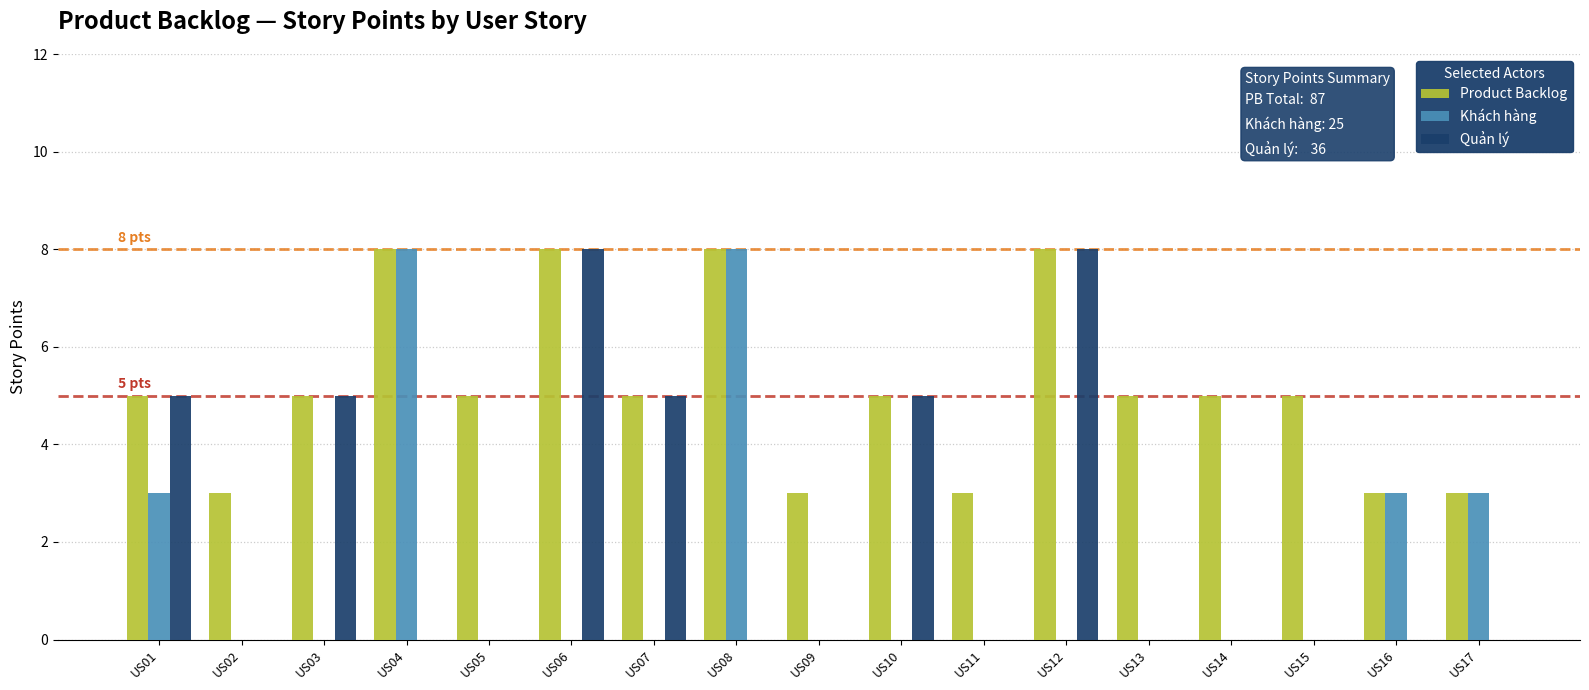

What is the sum of all Khách hàng values?

25